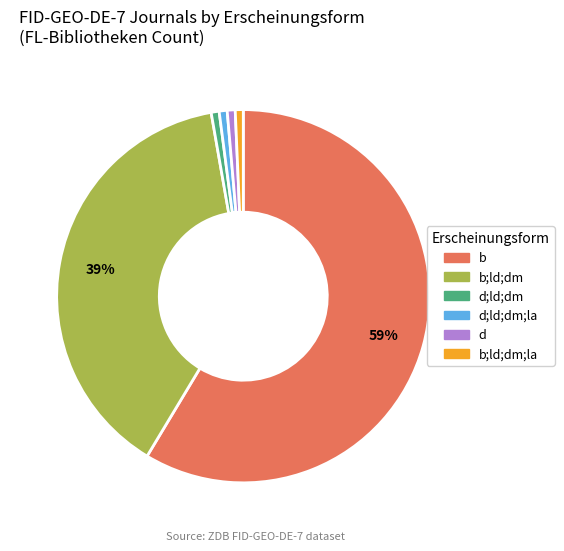

To the nearest percent, what is the average slice percentage?

17%